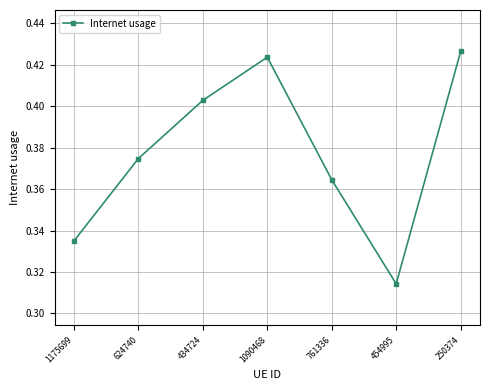

What is the difference between the maximum and minimum values?

0.1